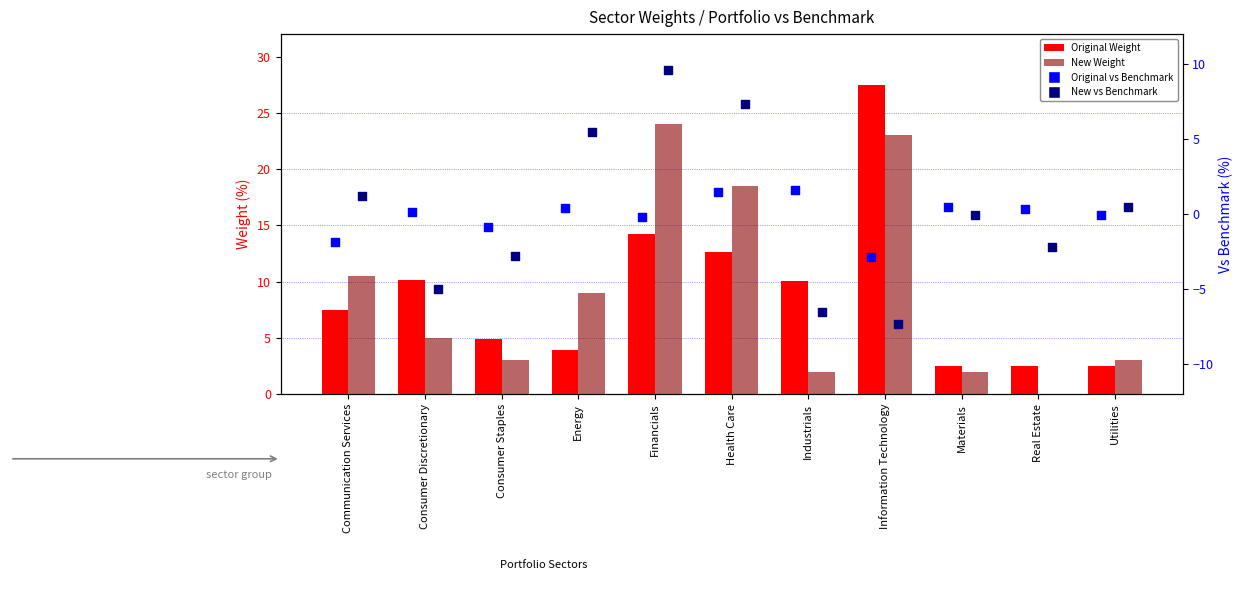

What are all the series names shown in the legend?

Original Weight, New Weight, Original vs Benchmark, New vs Benchmark